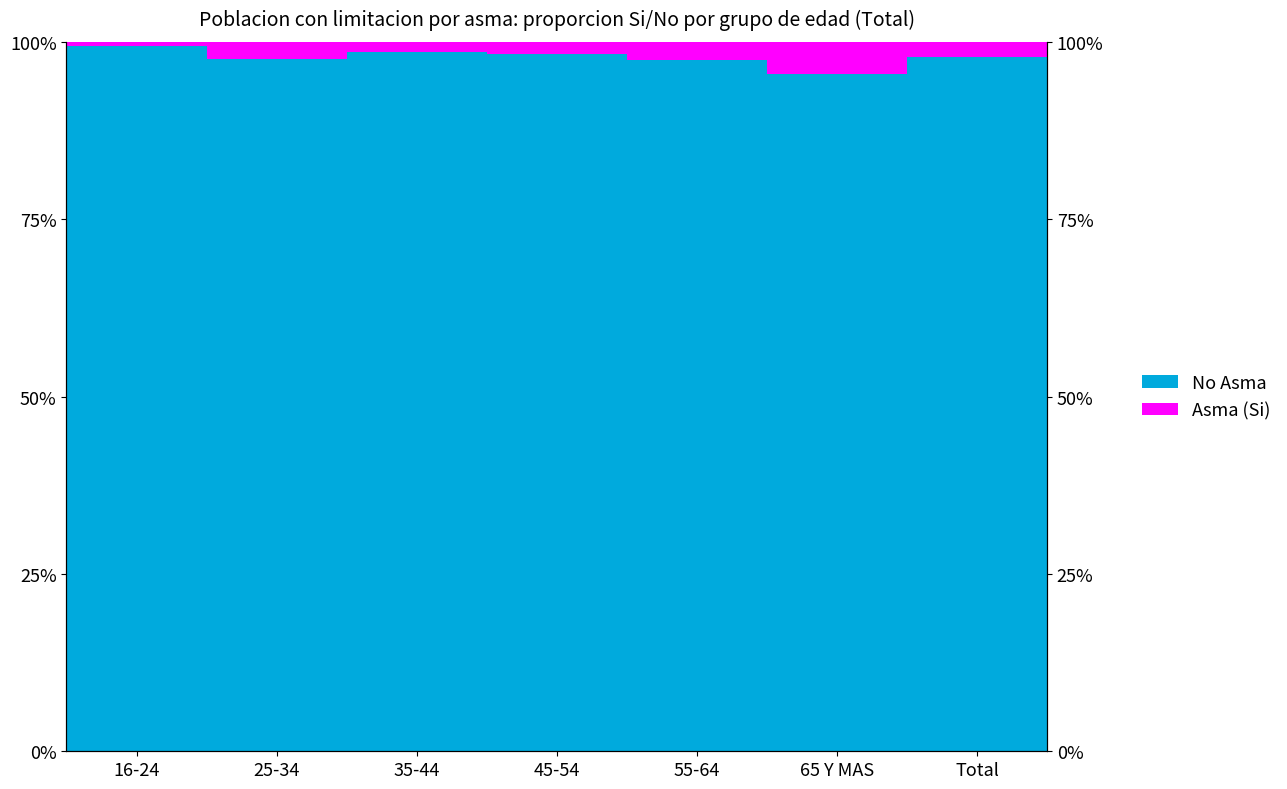

What are all the series names shown in the legend?

No Asma, Asma (Si)